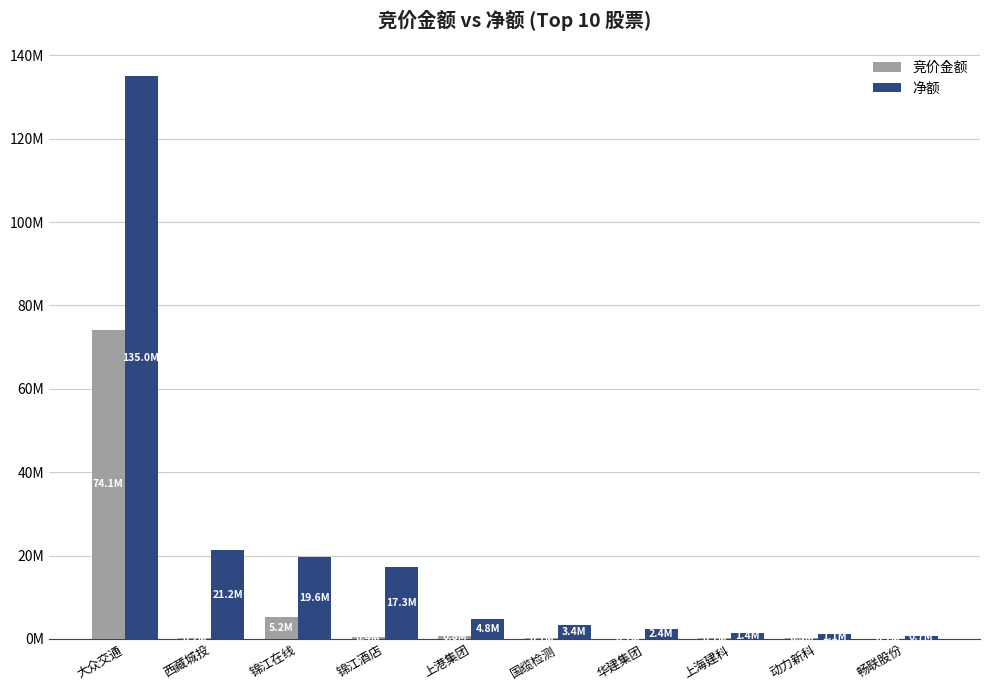

Is the value of 净额 at 锦江酒店 greater than the value of 竞价金额 at 大众交通?

No